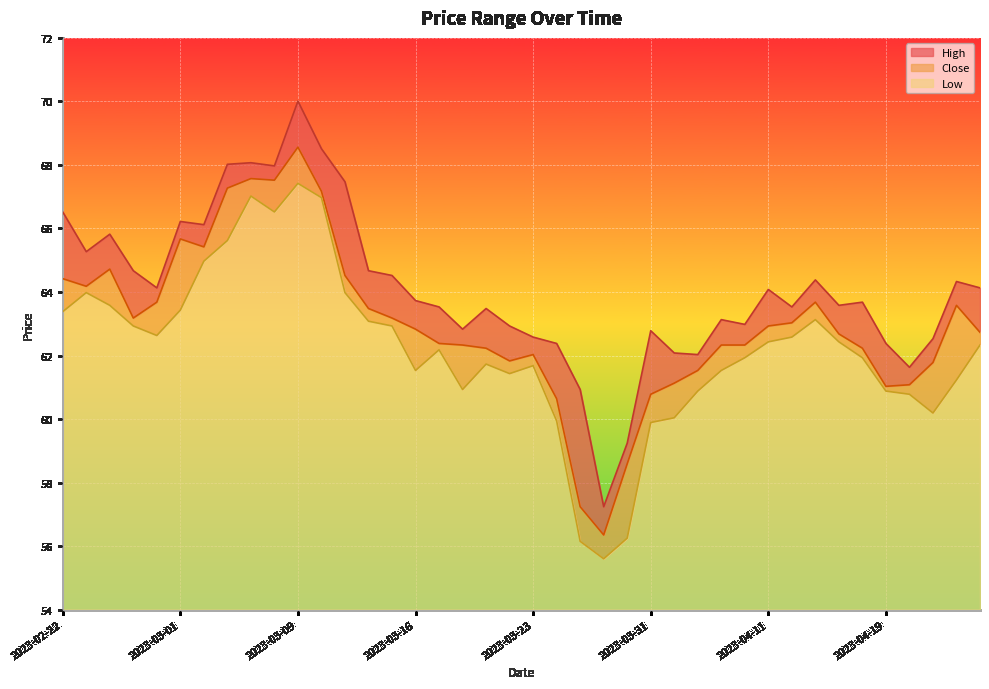

What is the label of the 2nd point from the left?

2023-02-23